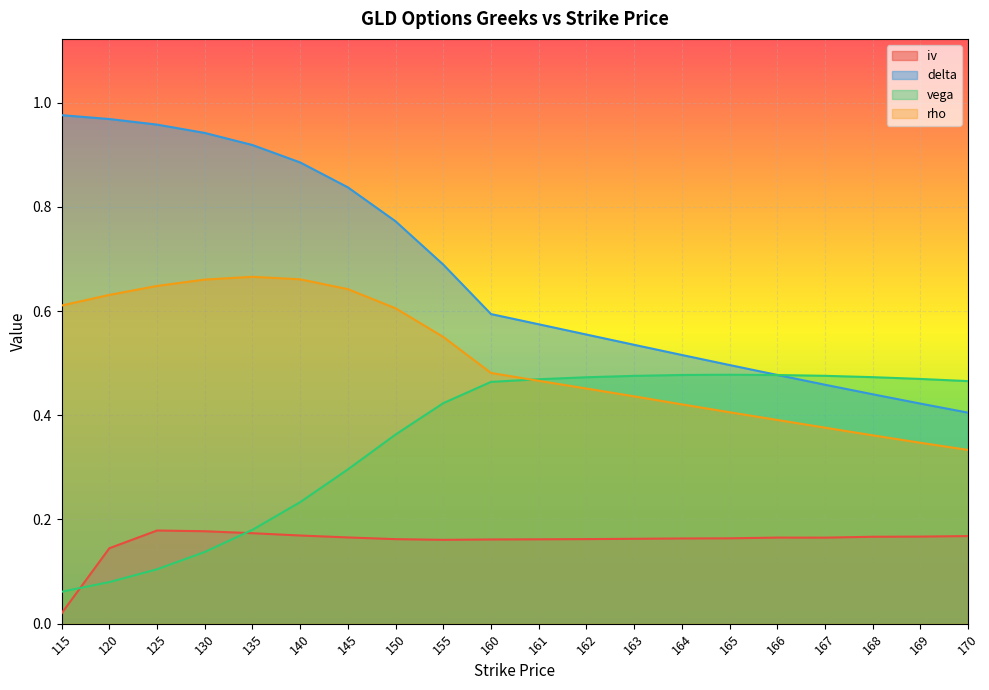

What is the total value across all series at 150?

1.9